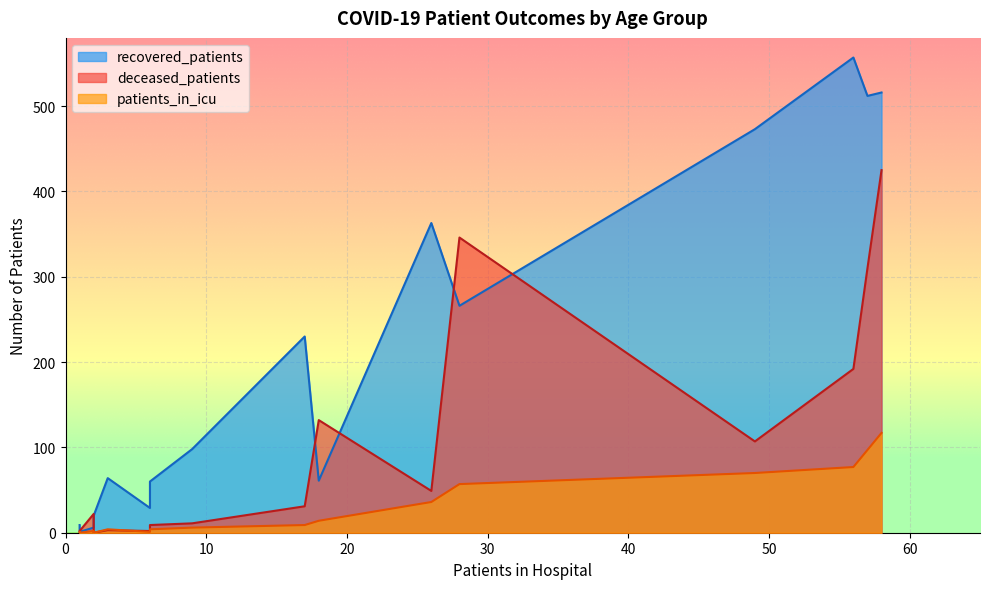

What are all the series names shown in the legend?

recovered_patients, deceased_patients, patients_in_icu